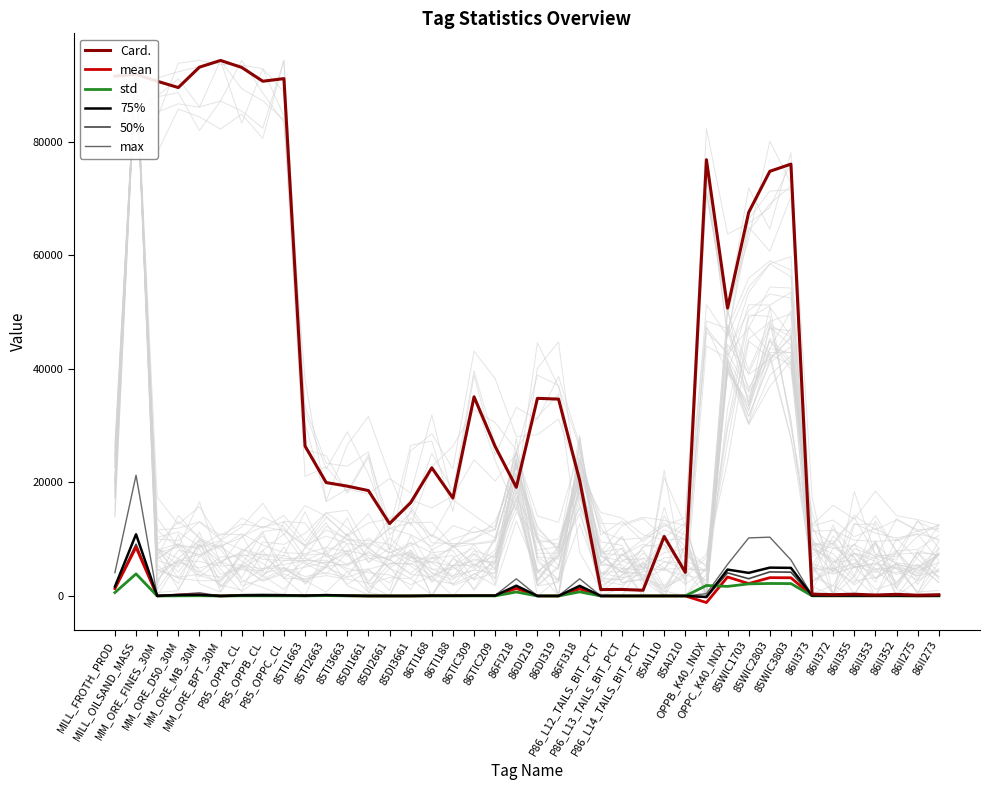

How many positive values does the mean series have?

39